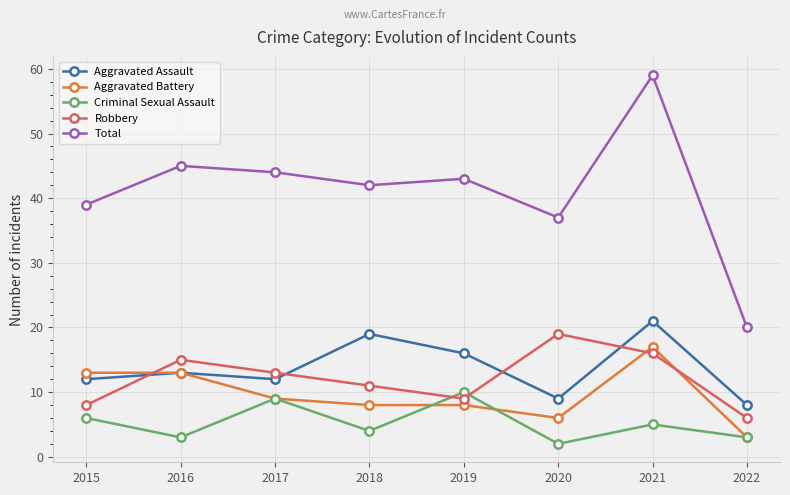

The Aggravated Battery series shows 1 at 2022. True or false?

False